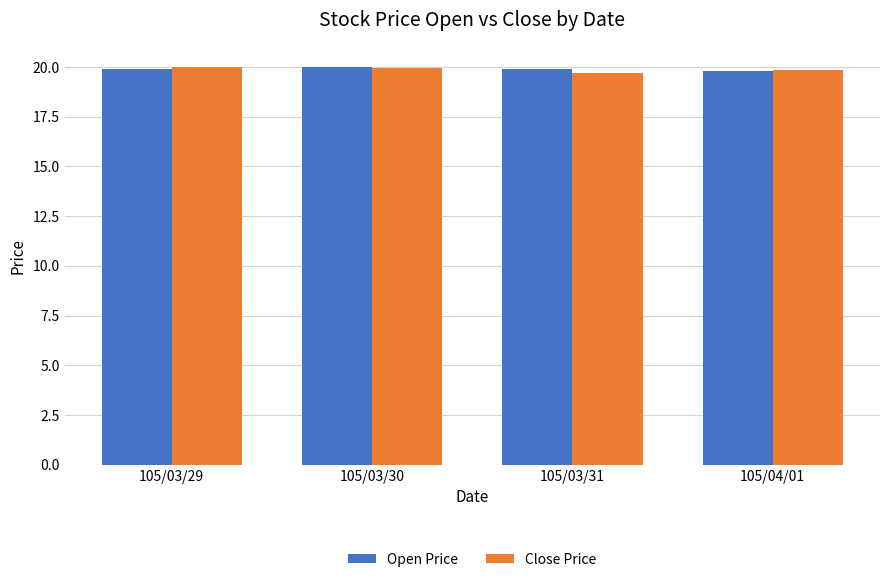

What value does the Open Price series have at 105/03/29?

19.9